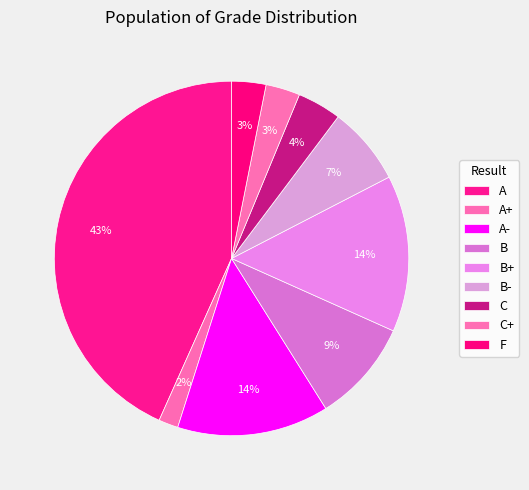

What percentage is the B- slice, to the nearest percent?

7%